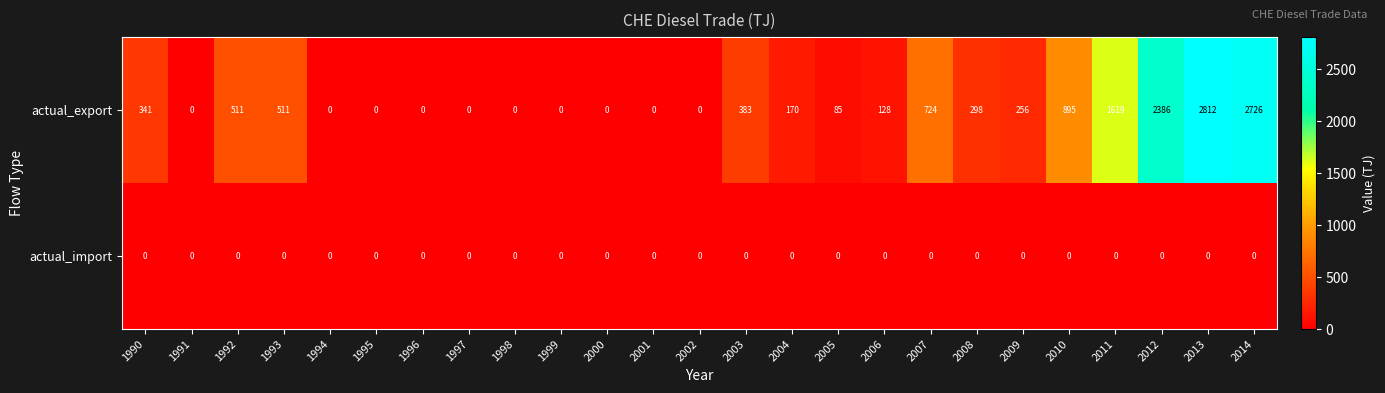

What is the maximum value shown in the chart?

2812